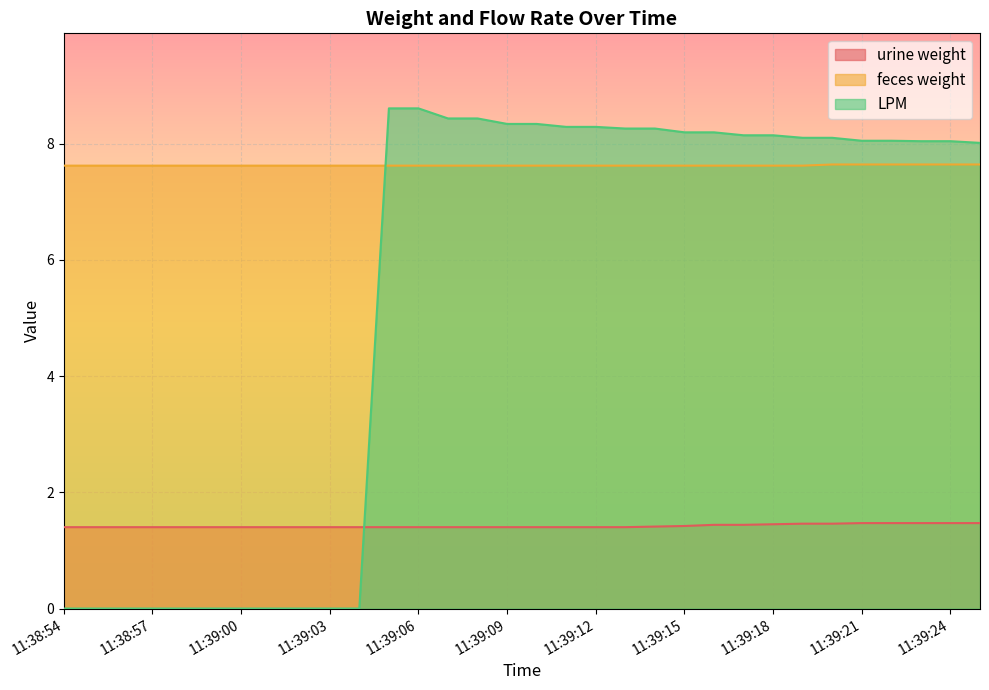

Which series has the largest total across all categories?

feces weight